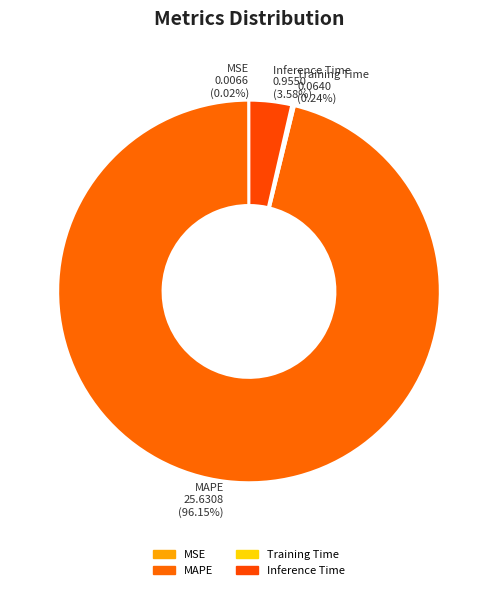

Is there any slice that represents more than half of the pie?

Yes